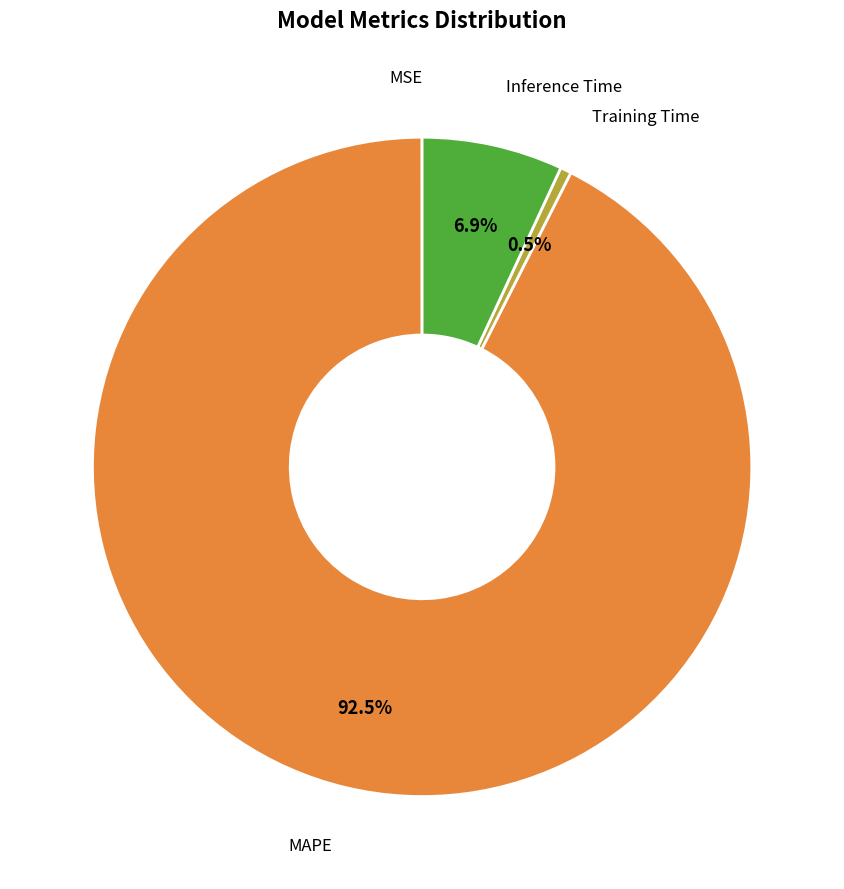

Is there any slice that represents more than half of the pie?

Yes